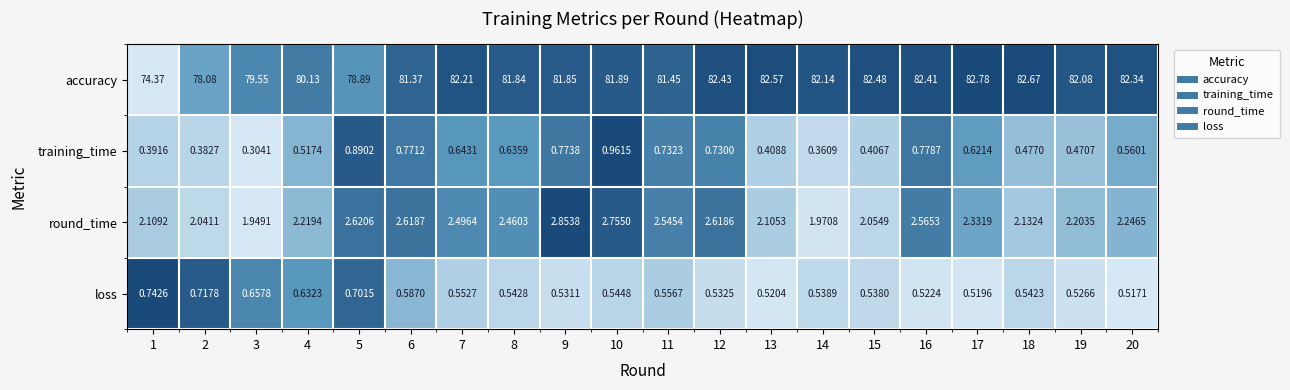

Is the value of training_time at 14 greater than the value of round_time at 17?

No